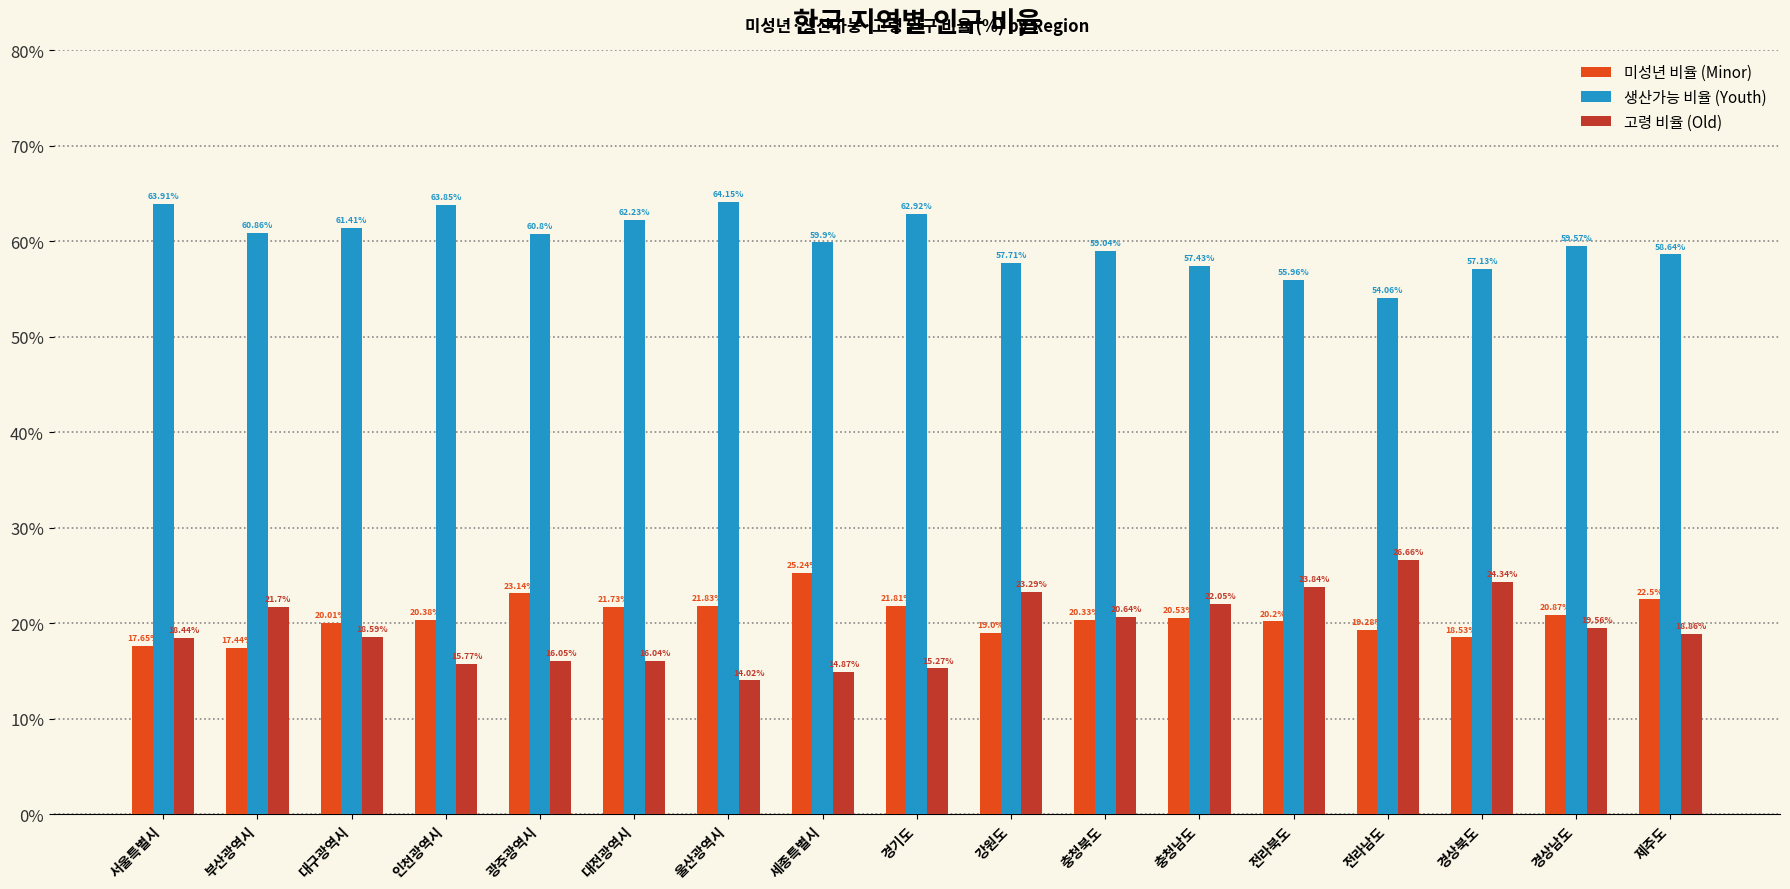

At which label does 생산가능 비율 (Youth) first exceed 59?

서울특별시